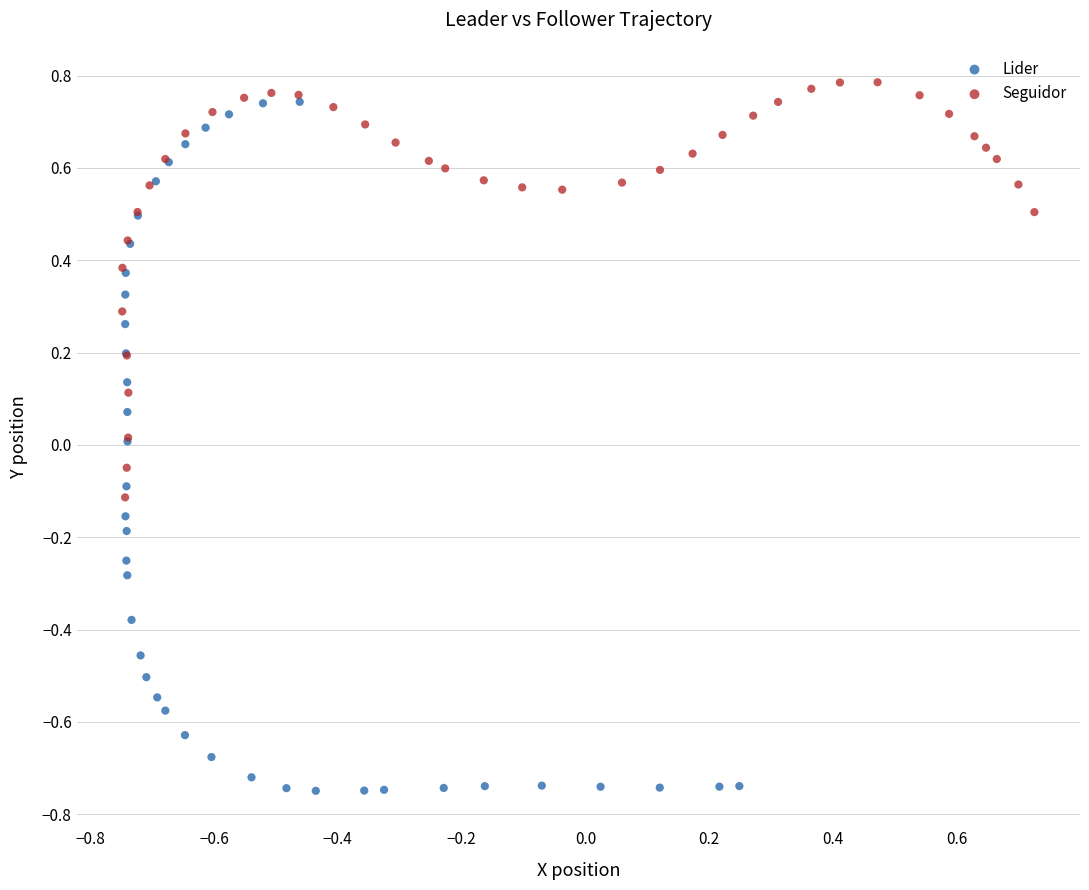

Which series has the largest Y range (max minus min)?

Lider